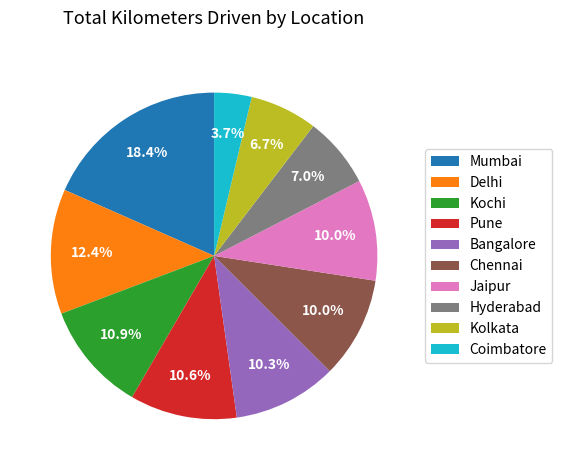

How many segments does this pie chart have?

10